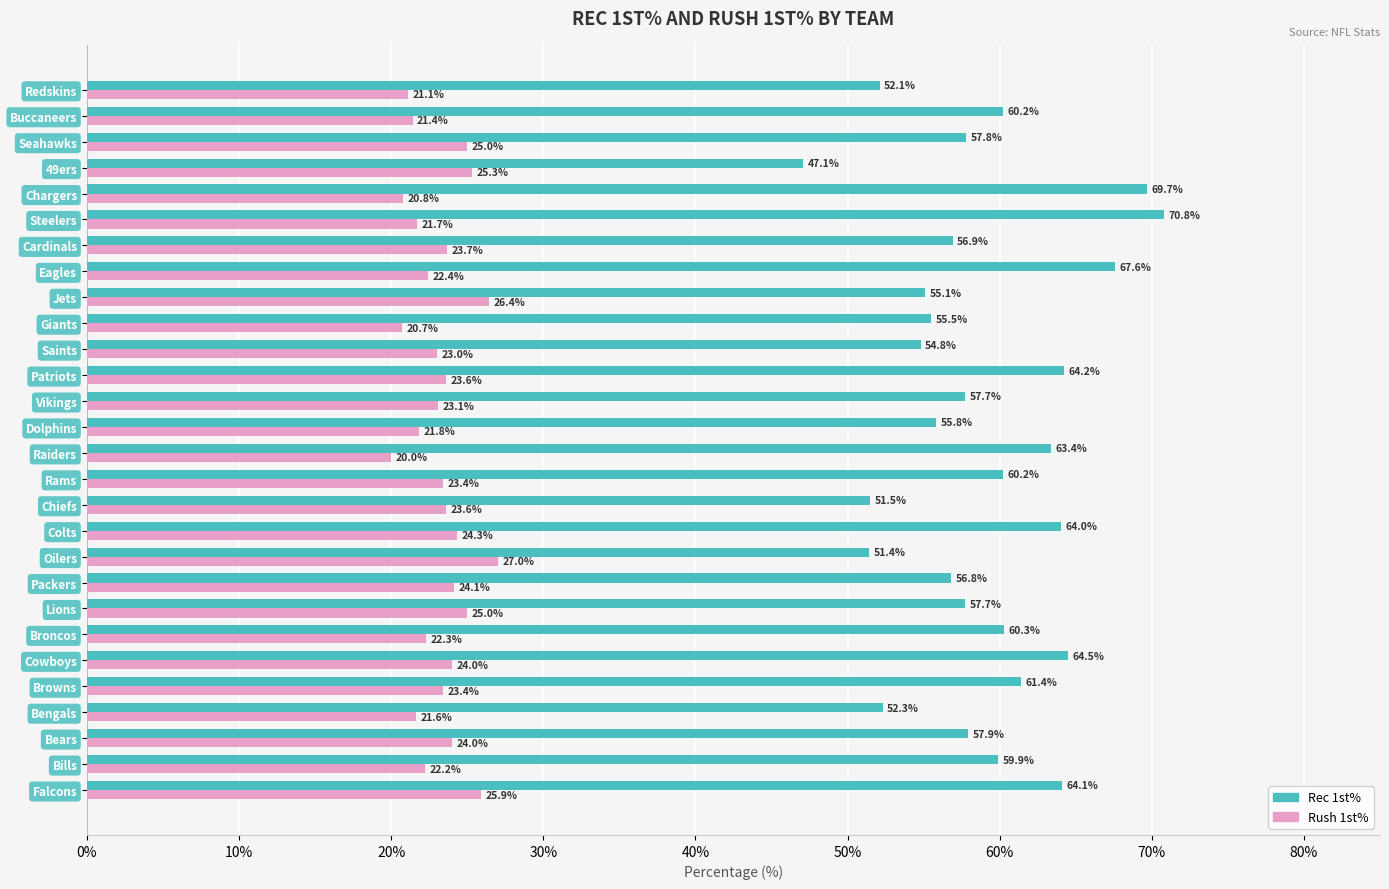

Is it true that Rec 1st% equals 57.8 at Seahawks?

True